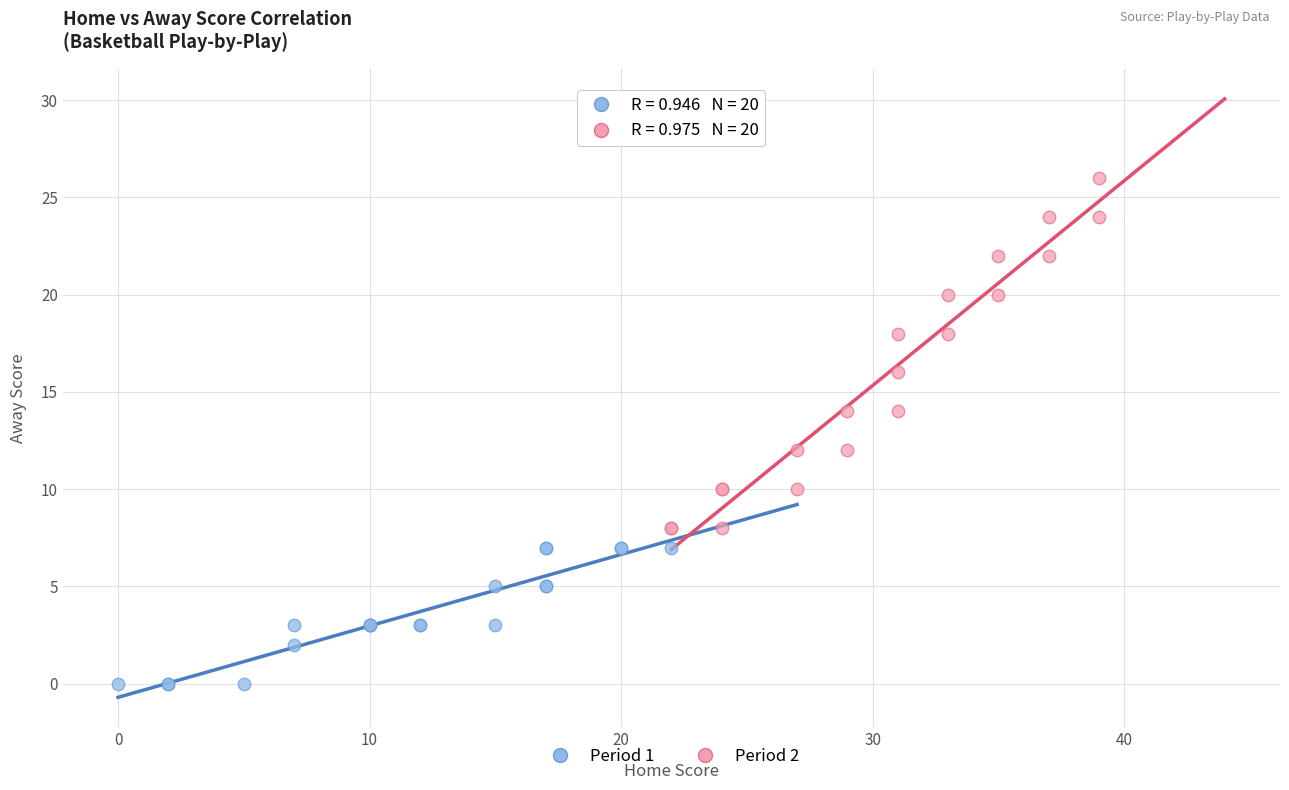

Which series has the widest spread of Y values?

Period 2